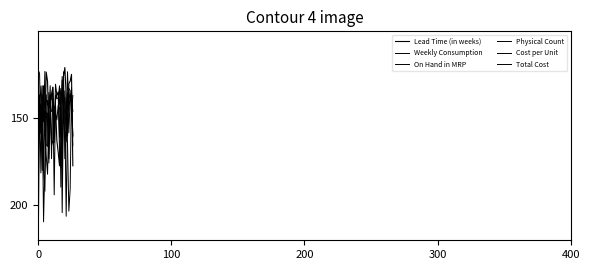

How many categories are shown in the chart?

27